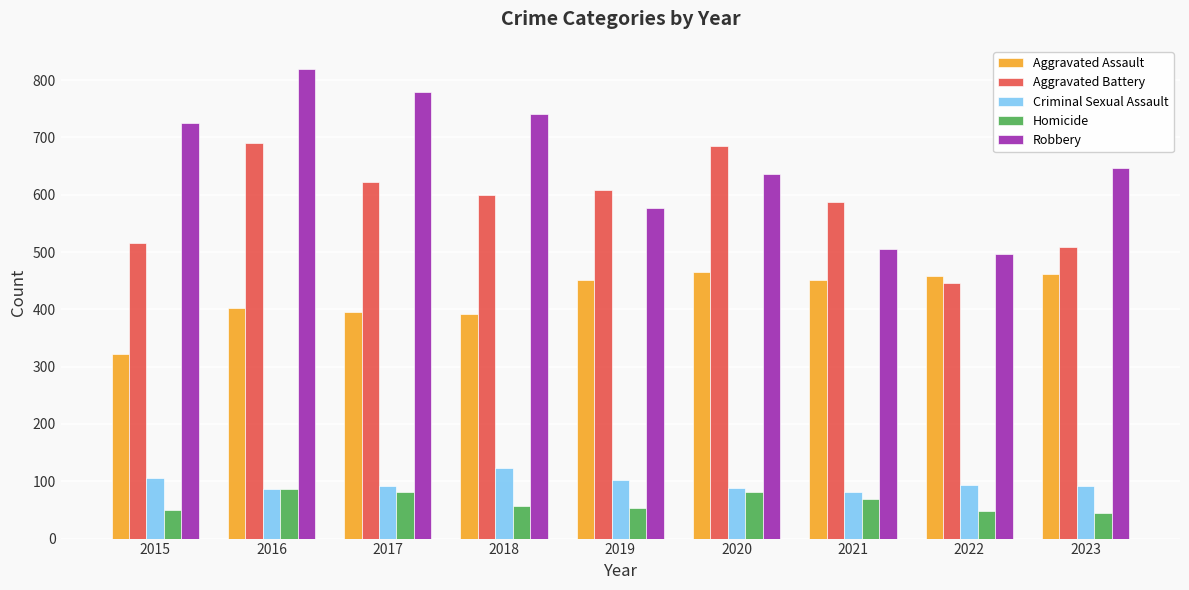

At which category is the sum across all series the highest?

2016